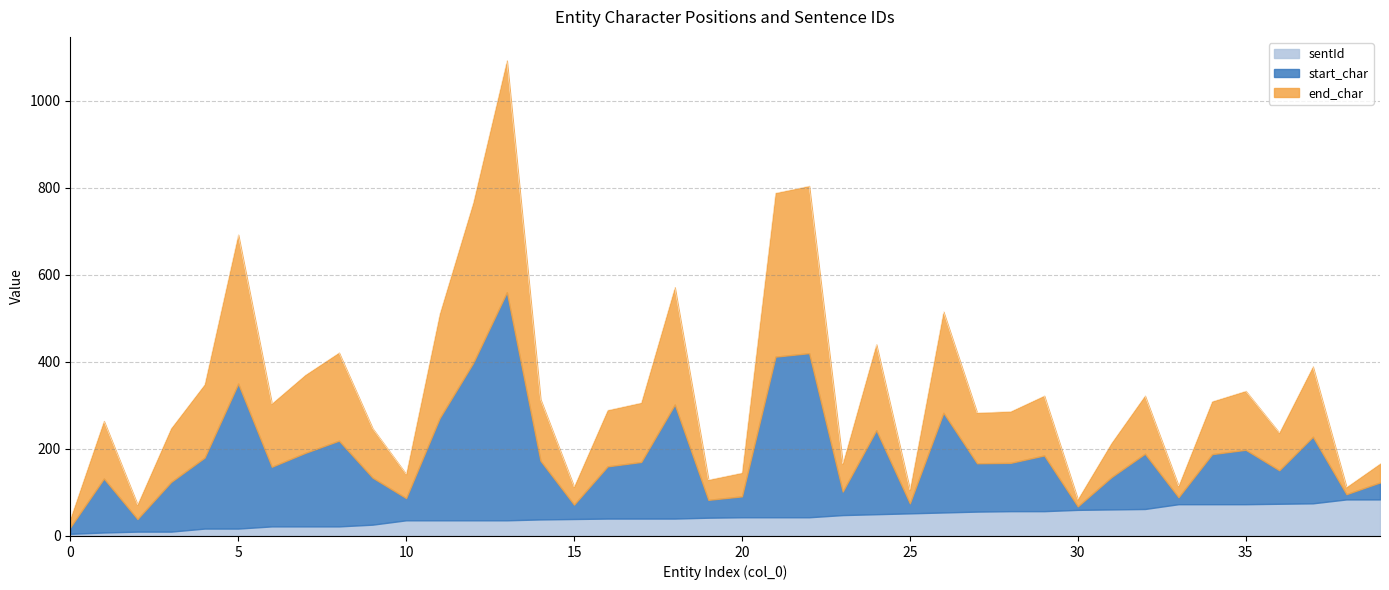

What is the sum of all start_char values?

5671